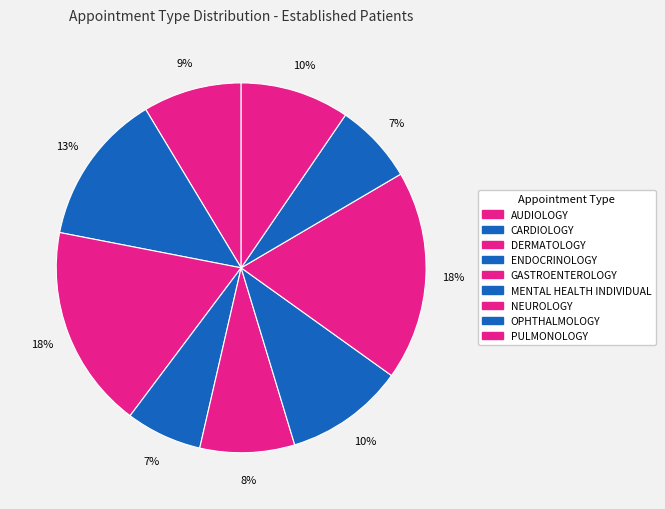

Is there any slice that represents more than half of the pie?

No